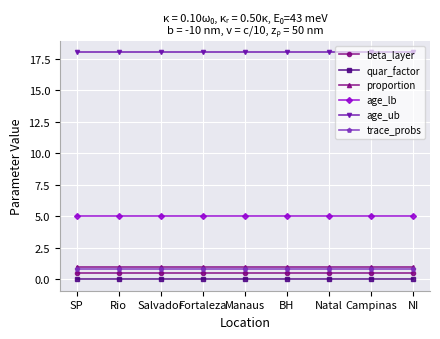

How many lines are shown in the chart?

6